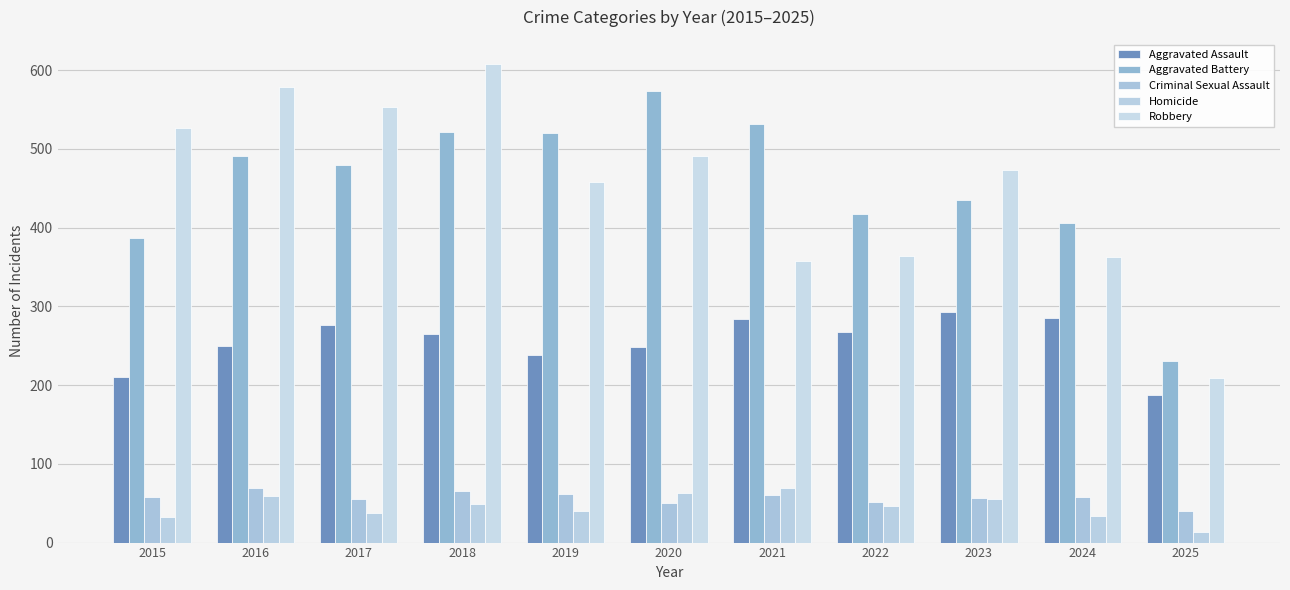

Which category has the lowest value across all series?

2025